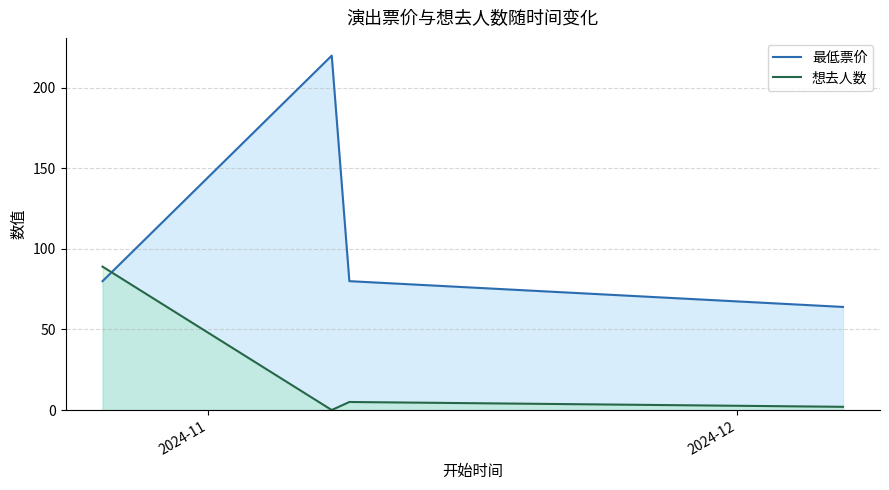

True or false: 最低票价 has more than 2 interior local peaks.

False